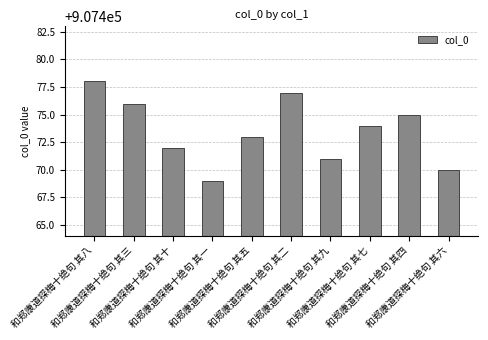

What is the label of the 4th bar from the right?

和郑康道探梅十绝句 其九